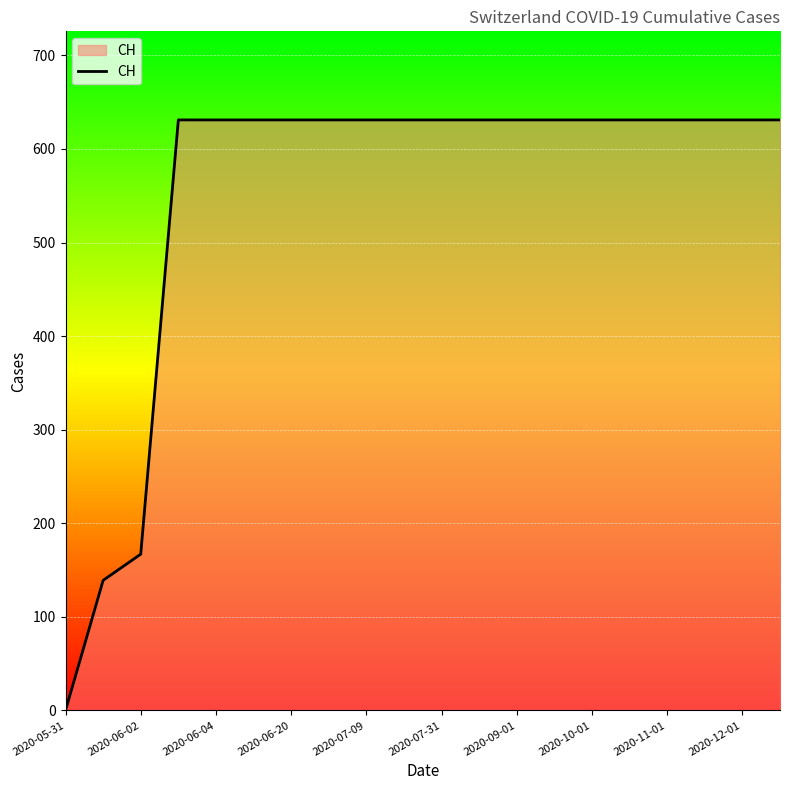

What is the difference between the second highest and second lowest values?

492